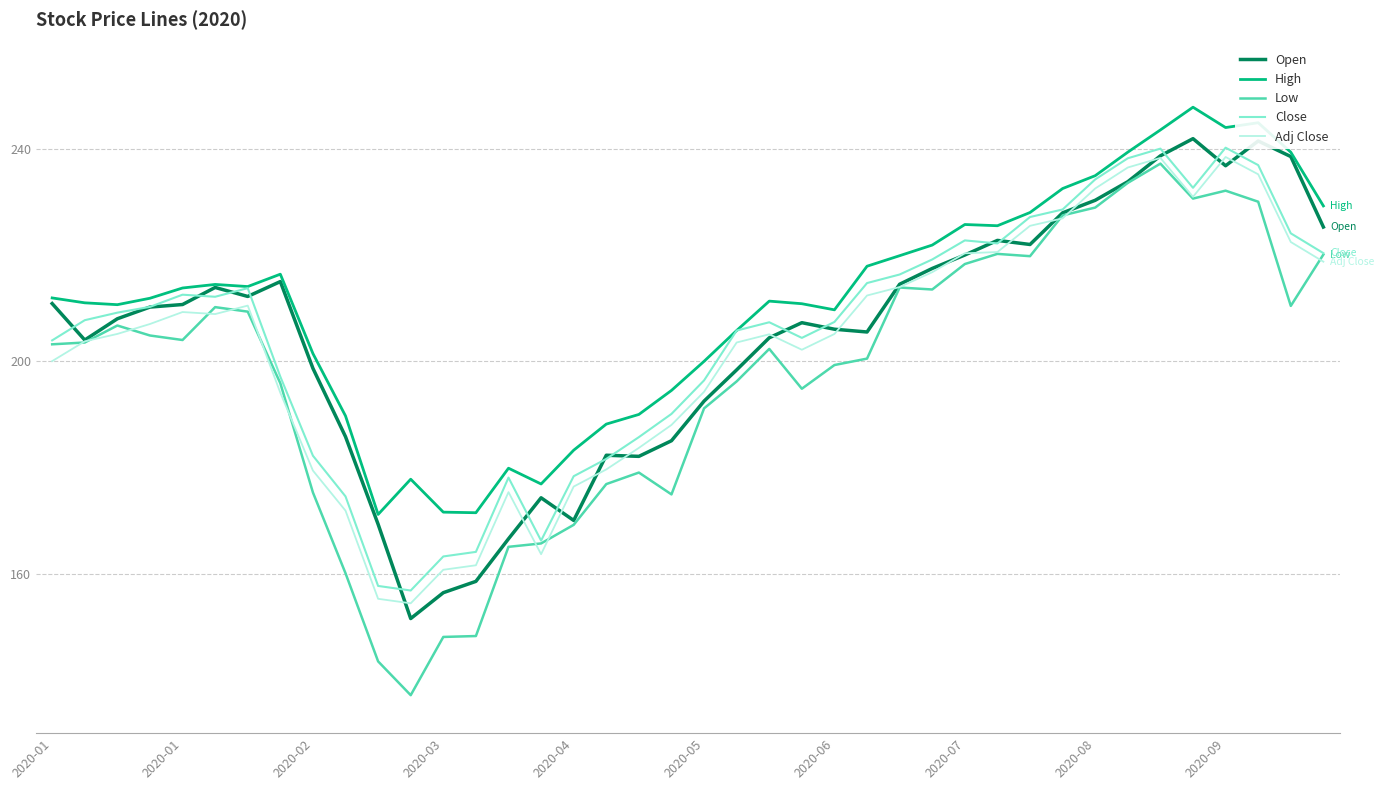

Which series has the largest total across all categories?

High